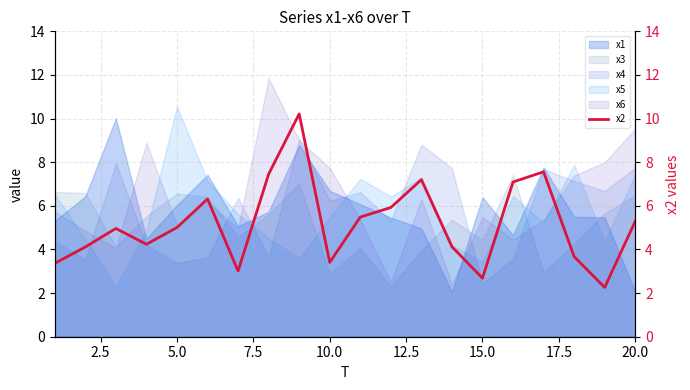

What is the maximum value for x4?

9.1